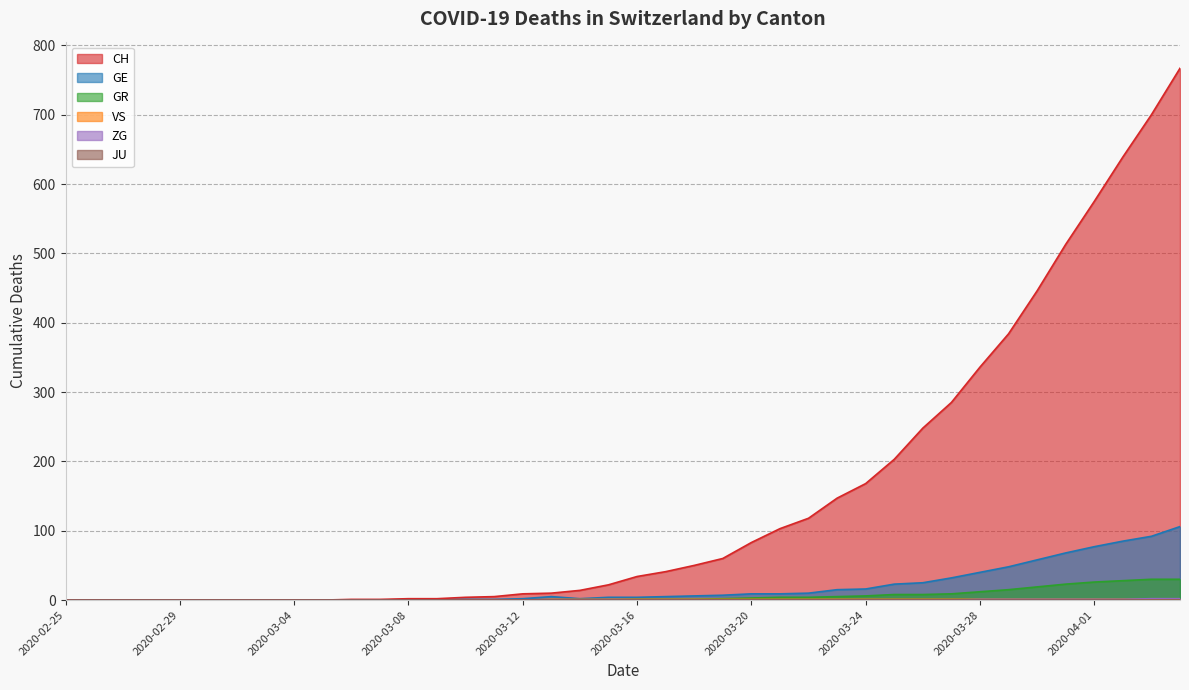

Which series changed the most between 2020-02-28 and 2020-03-07?

CH